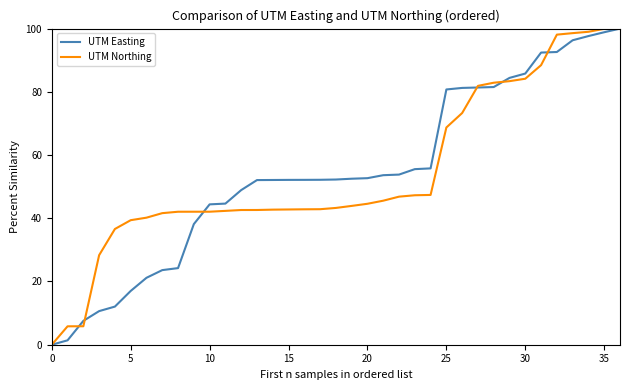

What is the highest value of the UTM Easting series?

100.0